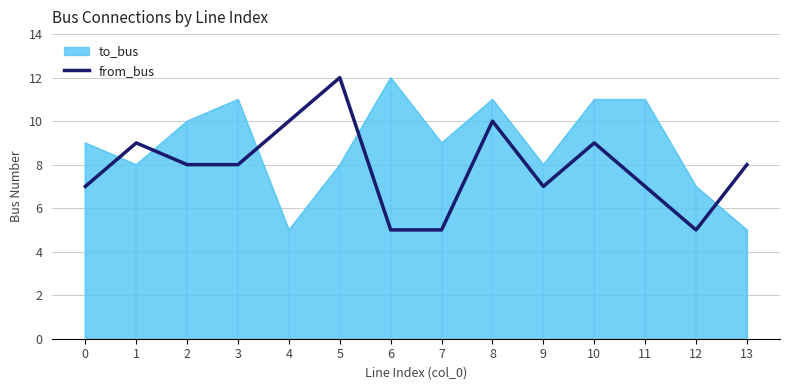

What is the lowest value of the from_bus series?

5